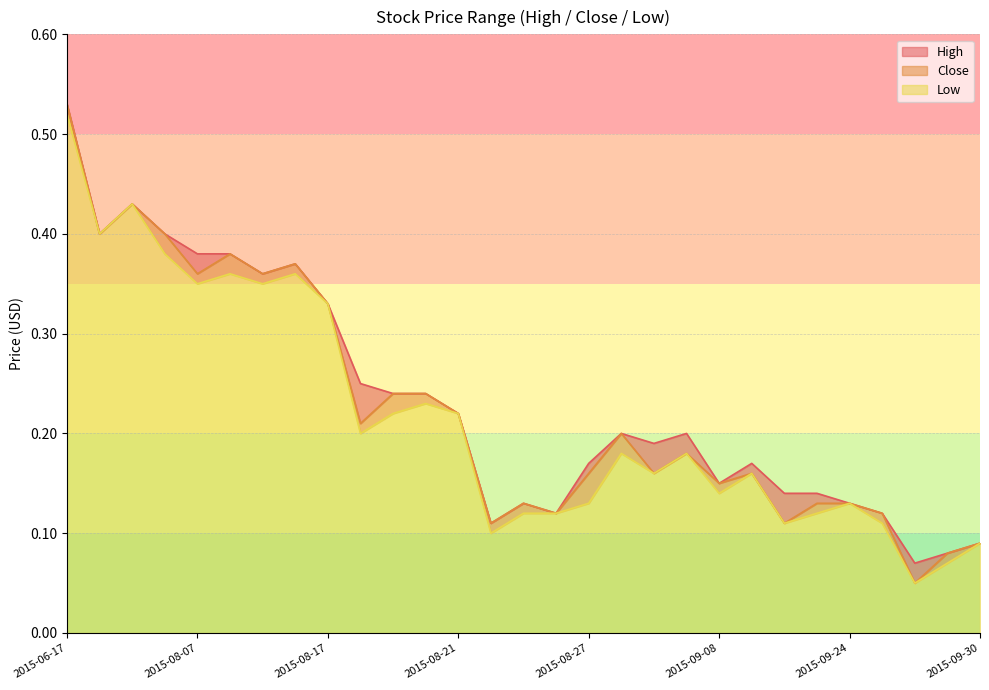

How many interior local peaks does the Close series have?

7